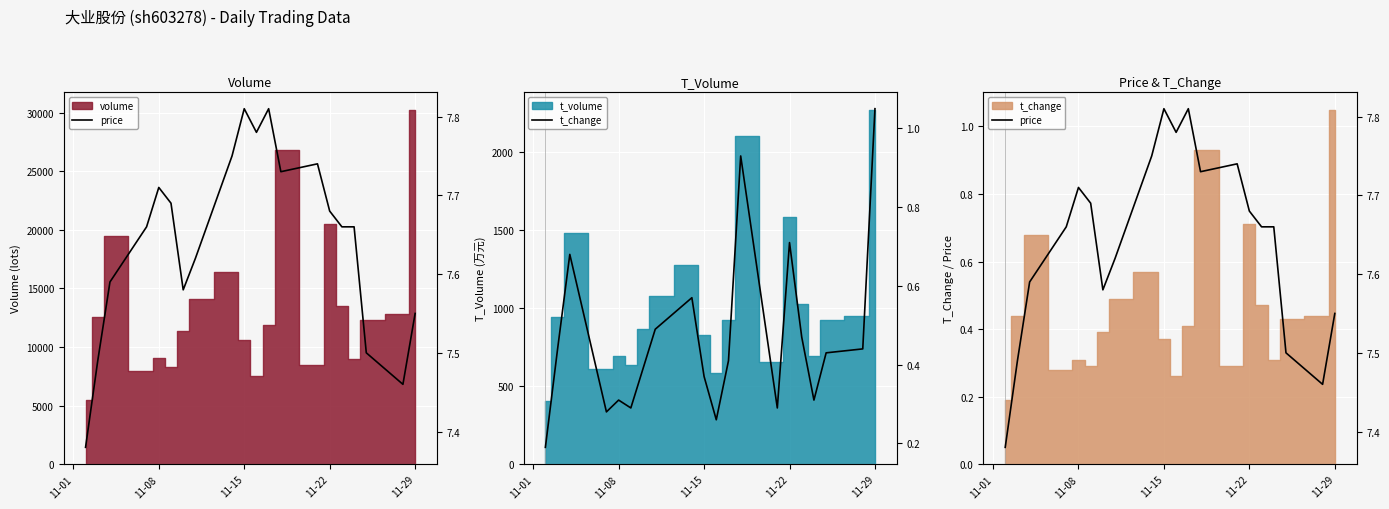

Reading left to right, what are all the values shown in this chart?

price: 7.4	7.5	7.6	7.7	7.7	7.7	7.6	7.6	7.8	7.8	7.8	7.8	7.7	7.7	7.7	7.7	7.7	7.5	7.5	7.5
t_change: 0.2	0.4	0.7	0.3	0.3	0.3	0.4	0.5	0.6	0.4	0.3	0.4	0.9	0.3	0.7	0.5	0.3	0.4	0.4	1.1